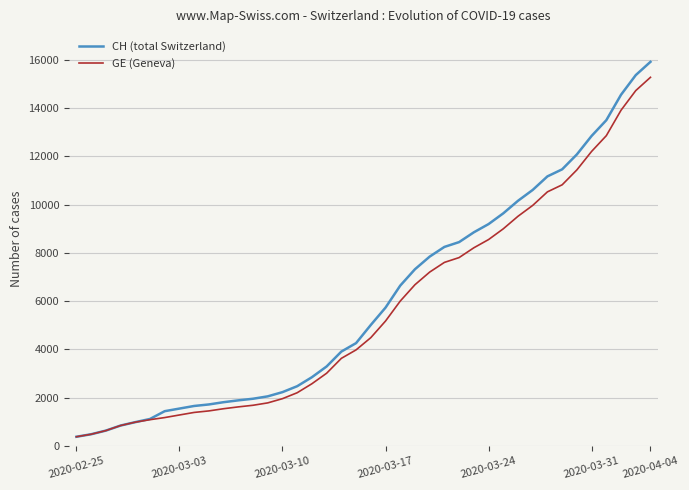

Which series has the largest range (max minus min)?

CH (total Switzerland)